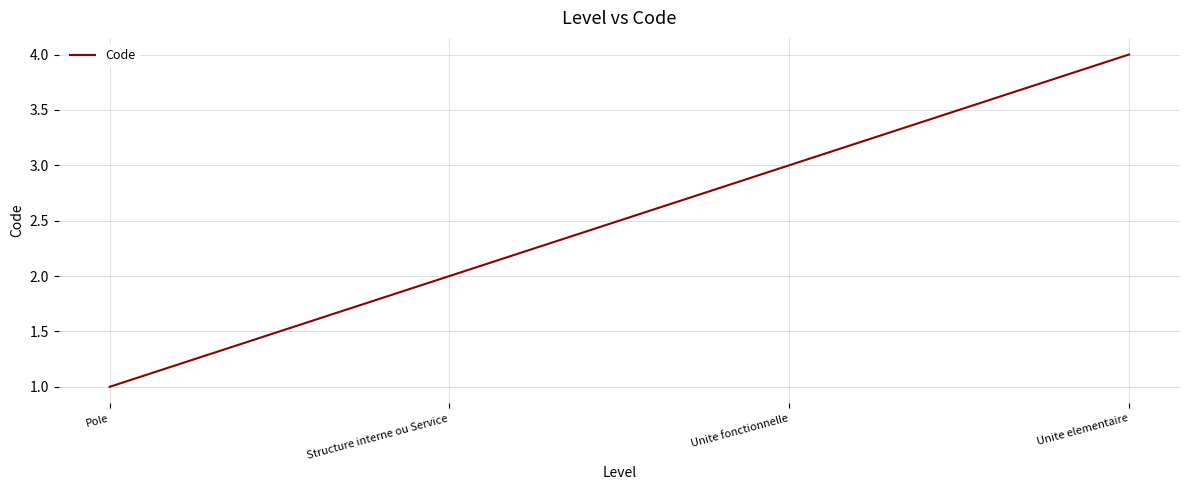

What is the difference between the maximum and minimum values?

3